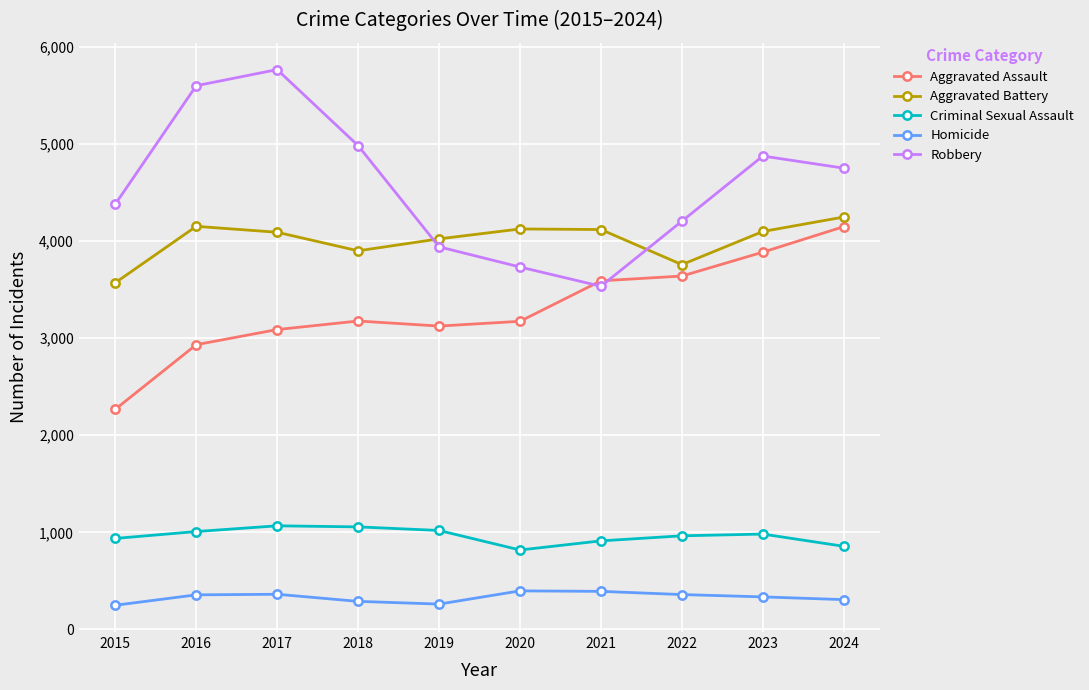

How many interior local peaks does the Aggravated Battery series have?

2